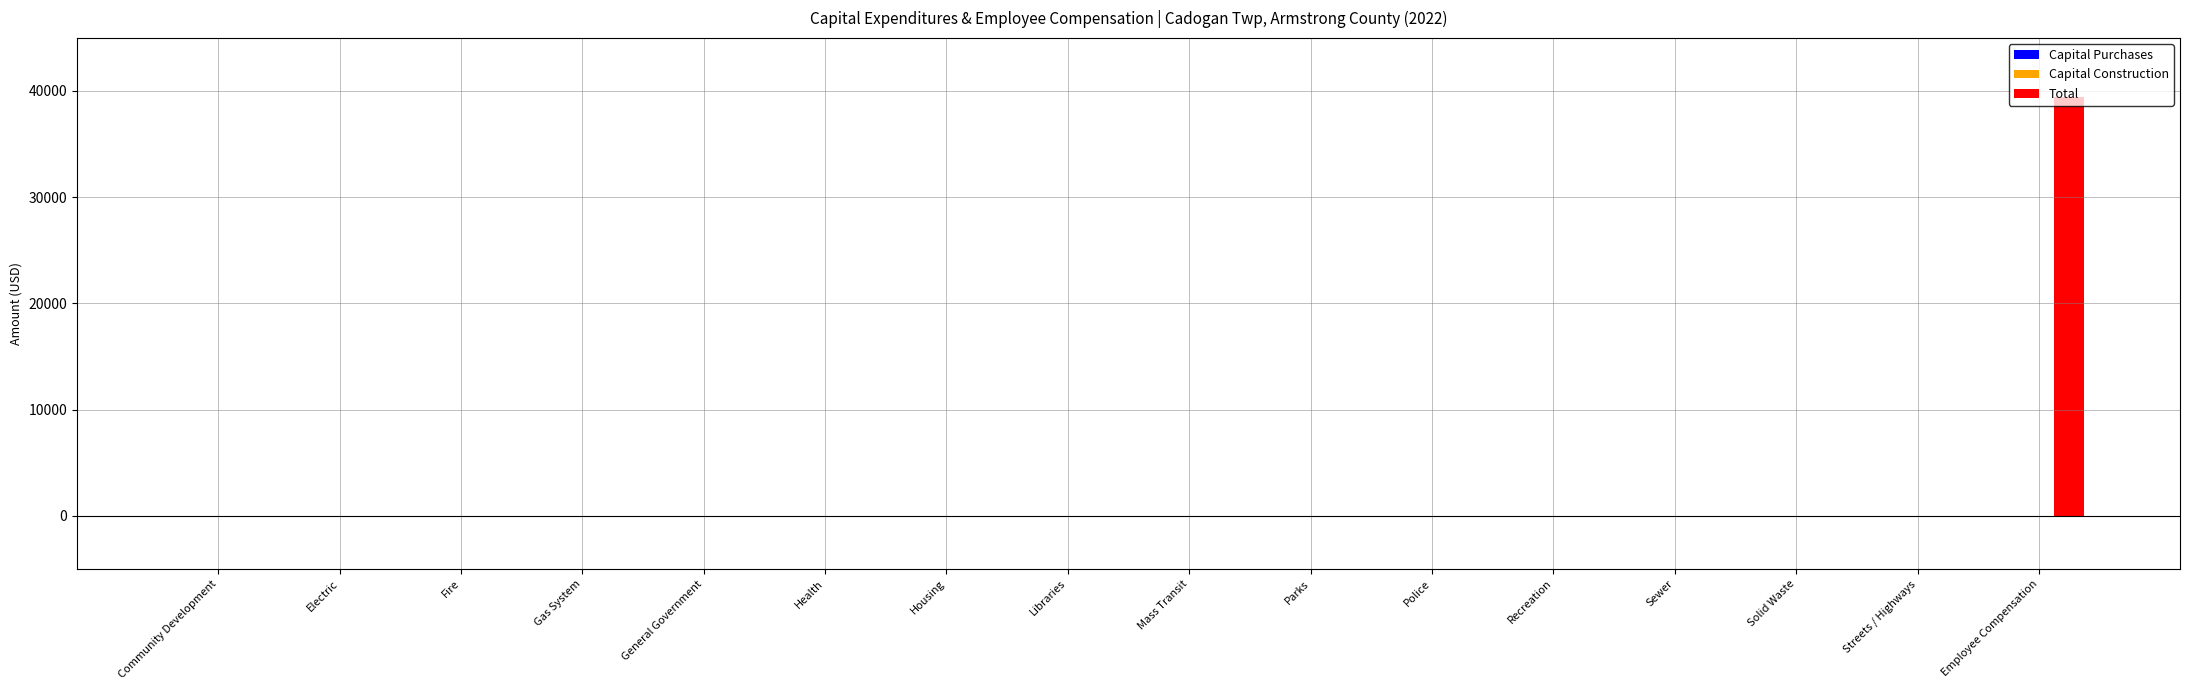

The chart shows a value of 0 at Streets / Highways. True or false?

True